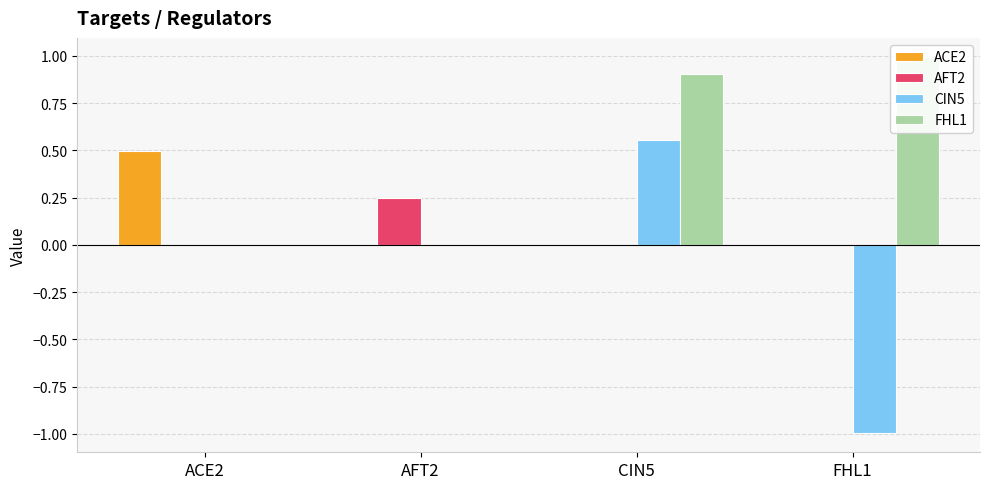

What is the label of the 3rd bar from the left?

CIN5